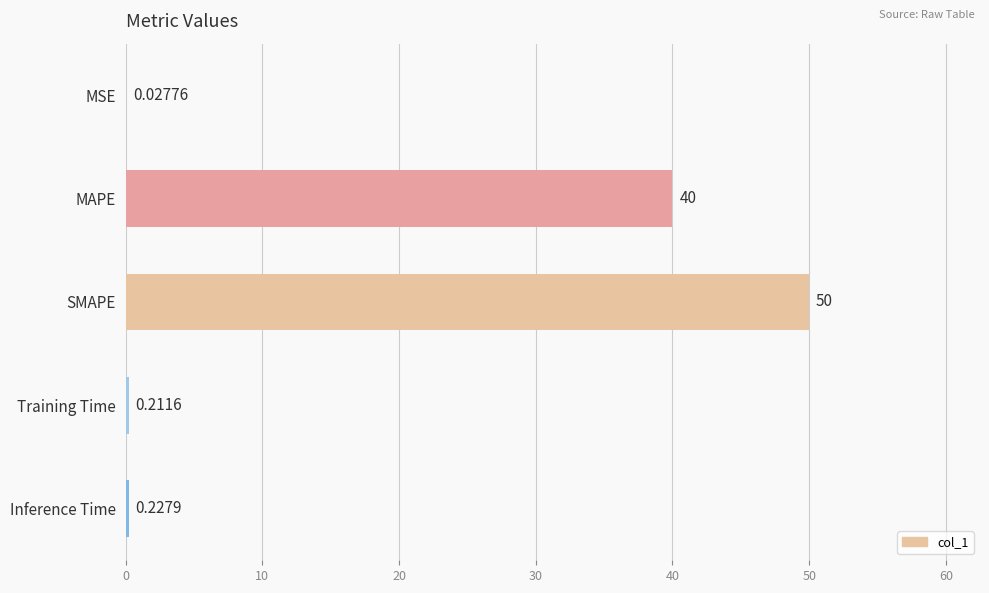

Between MAPE and MSE, which is larger?

MAPE